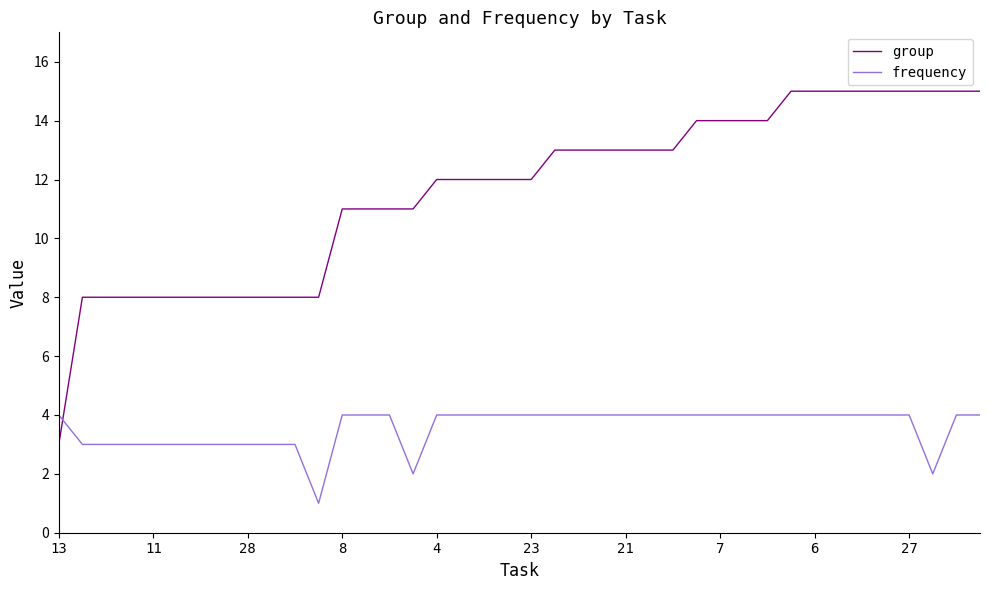

Which series has the largest range (max minus min)?

group